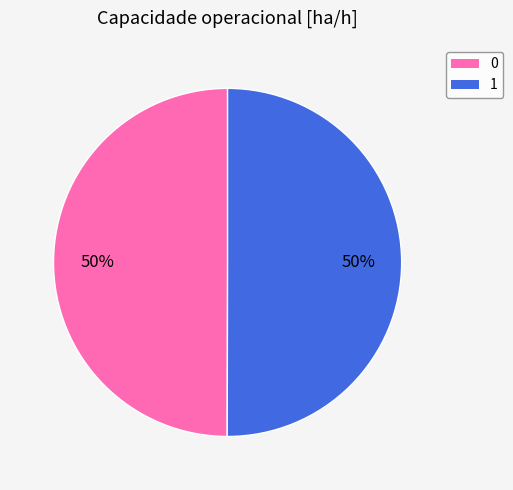

Is it true that 1 is 59% of the pie?

False